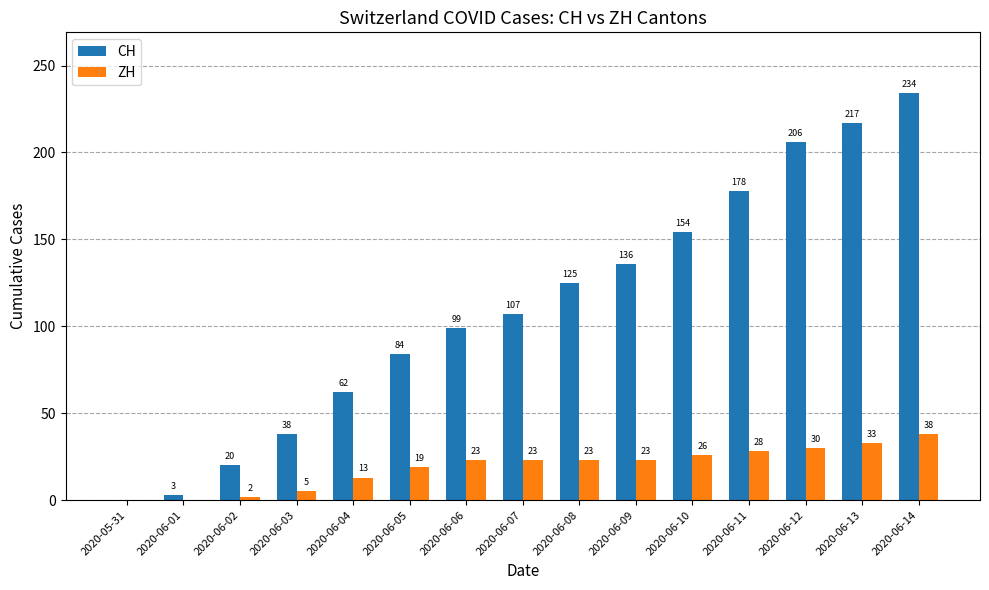

At which category is the sum across all series the highest?

2020-06-14